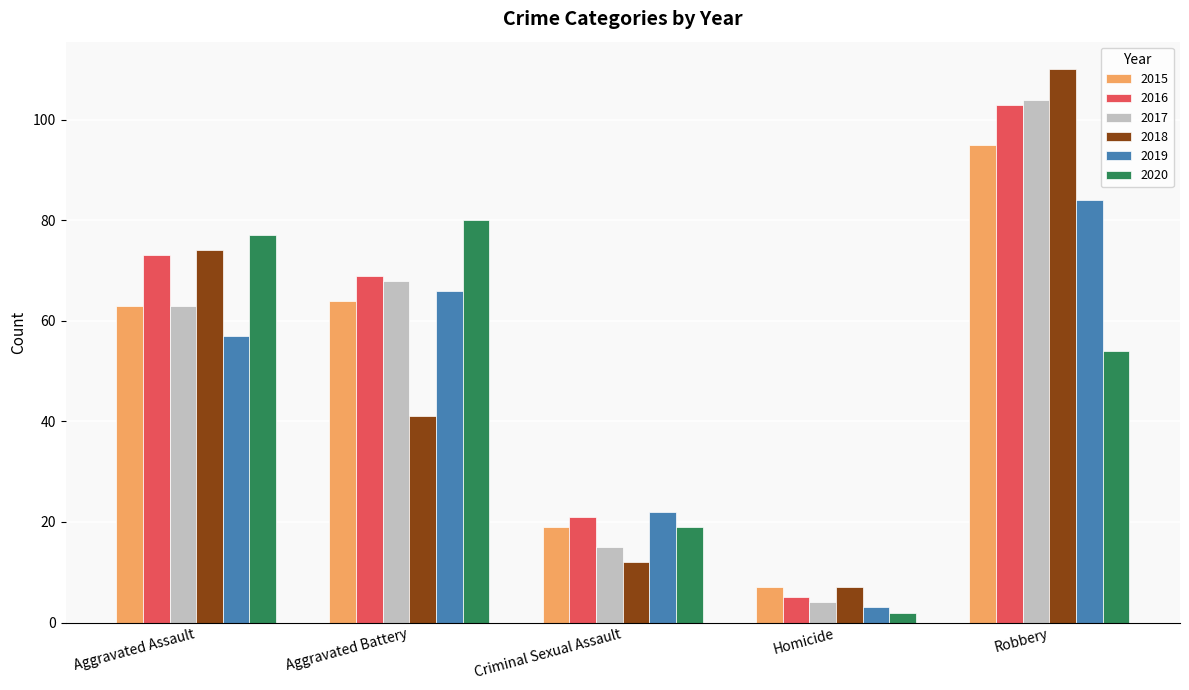

What position from the left is Robbery?

5